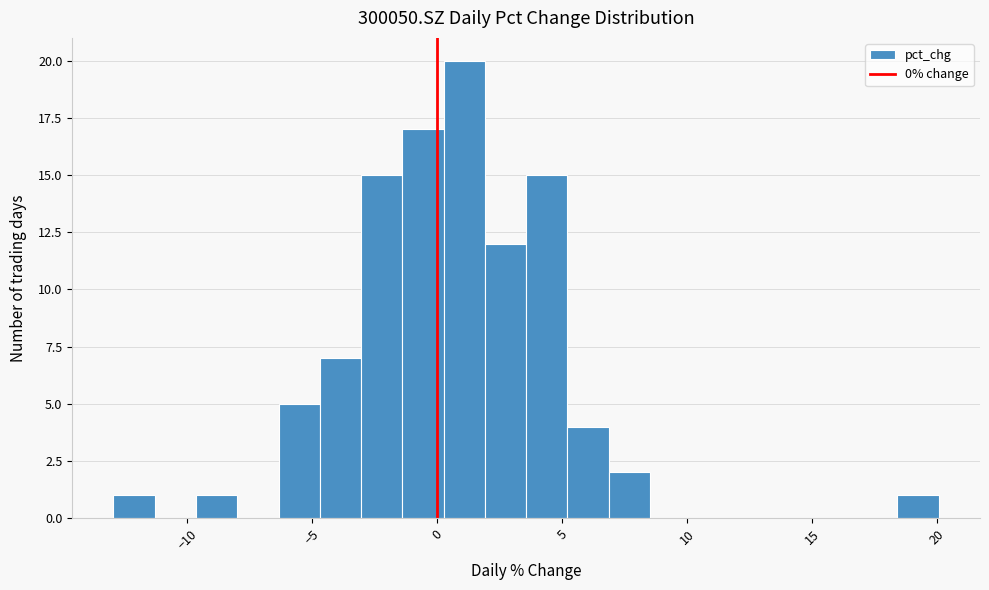

Read against the x-axis, roughly where is the centre of the tallest bar?

1.0